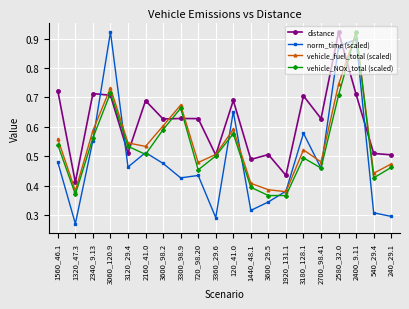

Which category has the highest value in the vehicle_NOx_total (scaled) series?

2400_9.11